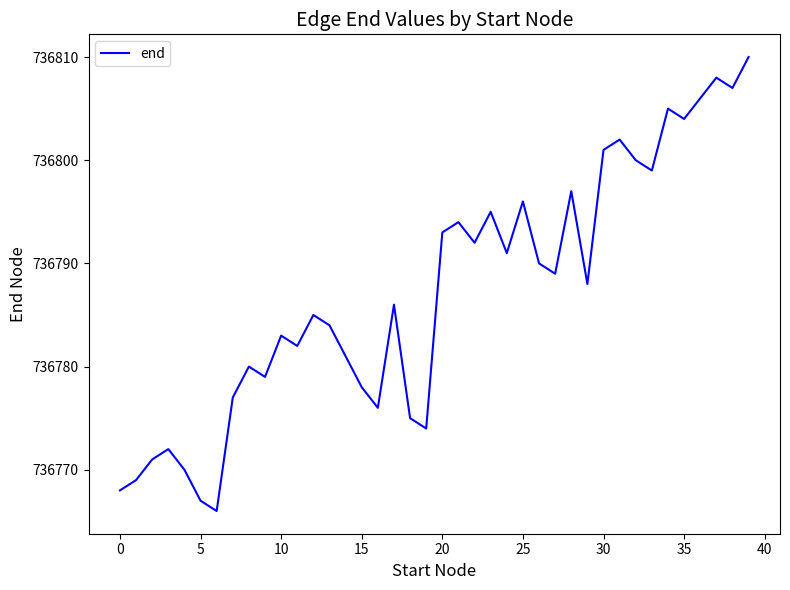

True or false: there are more than 1 points higher than both neighbors.

True